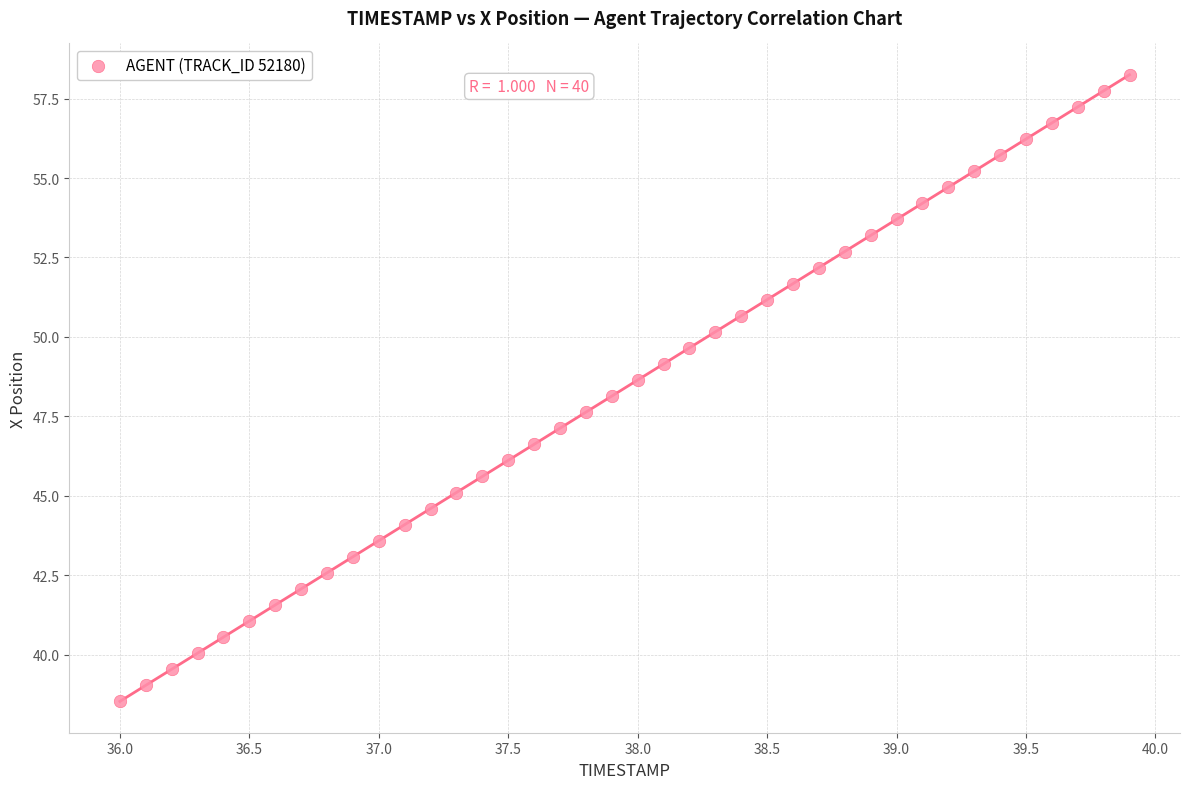

What is the range of X values (max minus min)?

3.9